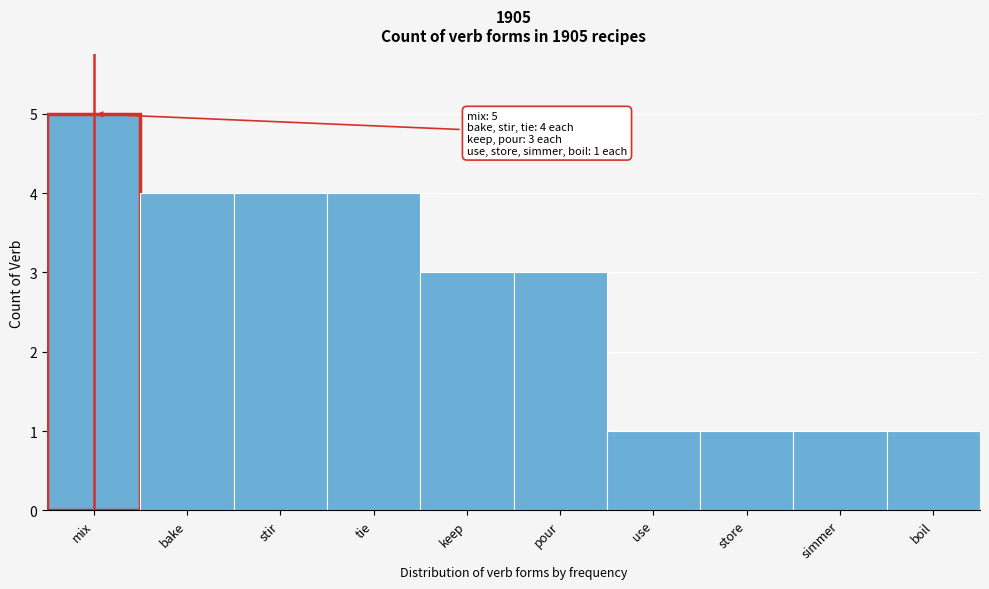

Reading right to left, extract all data points from this chart.

boil=1	simmer=1	store=1	use=1	pour=3	keep=3	tie=4	stir=4	bake=4	mix=5